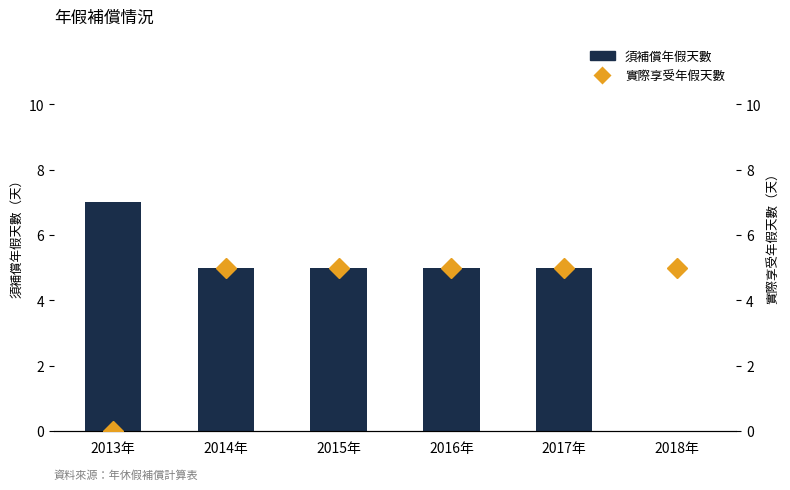

The 實際享受年假天數 series shows 2 at 2017年. True or false?

False